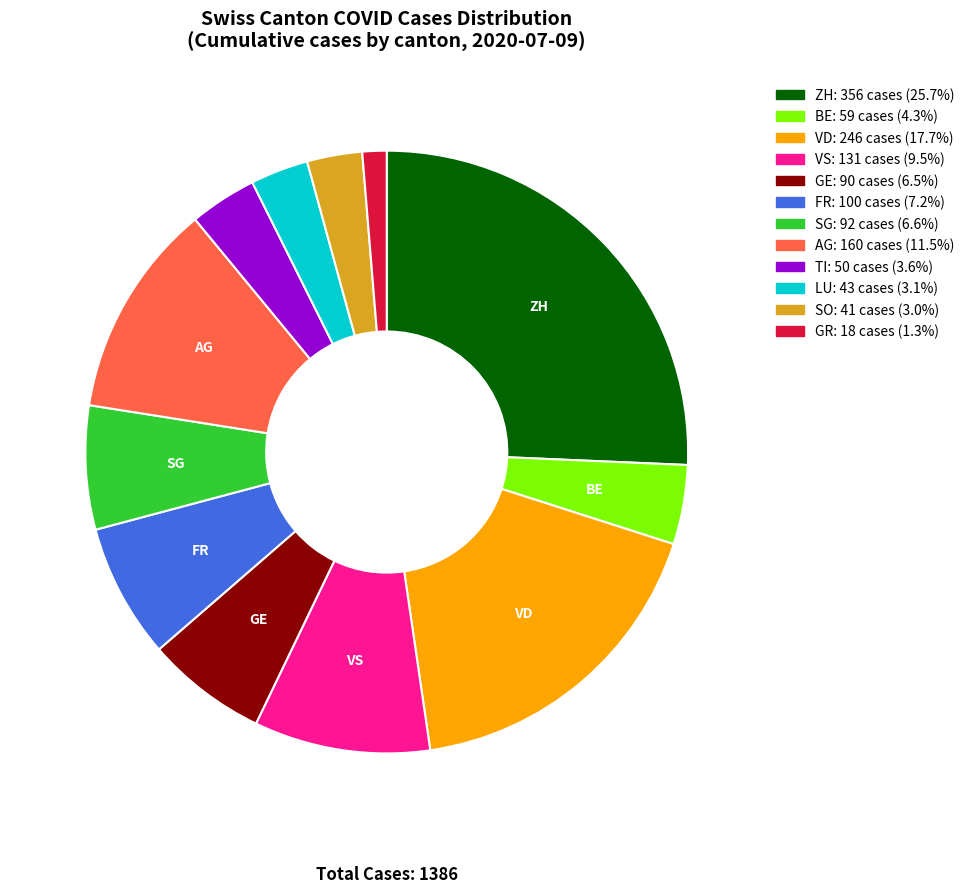

Count the number of slices in the pie.

12